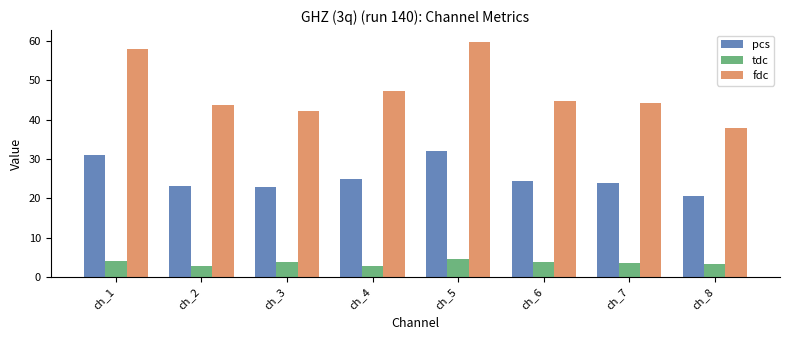

True or false: tdc has a value of 2.8 at ch_4.

True